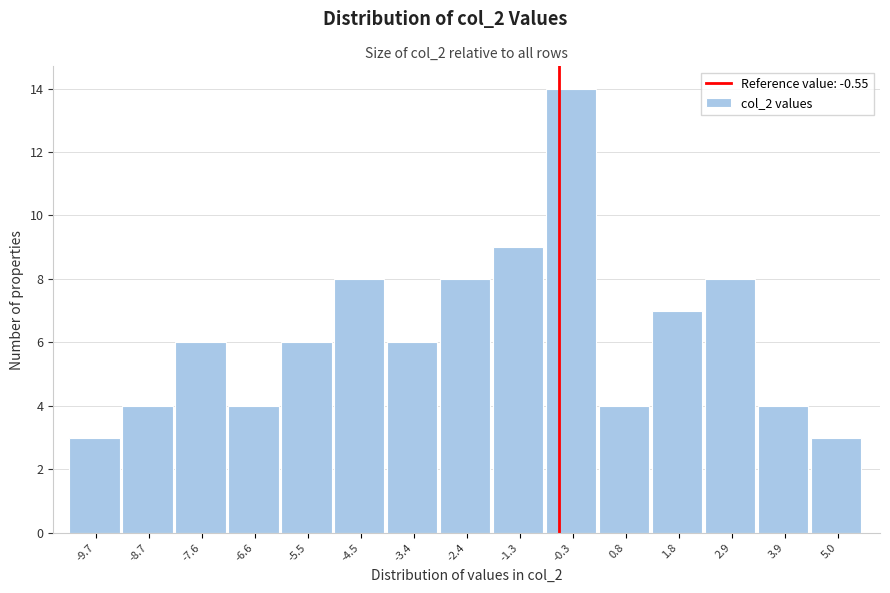

Reading left to right, transcribe this chart: for each bar, give the range it covers on the x-axis and its height. Neither the bar edges nor the heights are printed on the chart, so give them approximately, as read against the axes.

-10.2 to -9.2: 3
-9.2 to -8.2: 4
-8.2 to -7.2: 6
-7.2 to -6.0: 4
-6.0 to -5.0: 6
-5.0 to -4.0: 8
-4.0 to -3.0: 6
-3.0 to -1.8: 8
-1.8 to -0.8: 9
-0.8 to 0.2: 14
0.2 to 1.2: 4
1.2 to 2.4: 7
2.4 to 3.4: 8
3.4 to 4.4: 4
4.4 to 5.6: 3